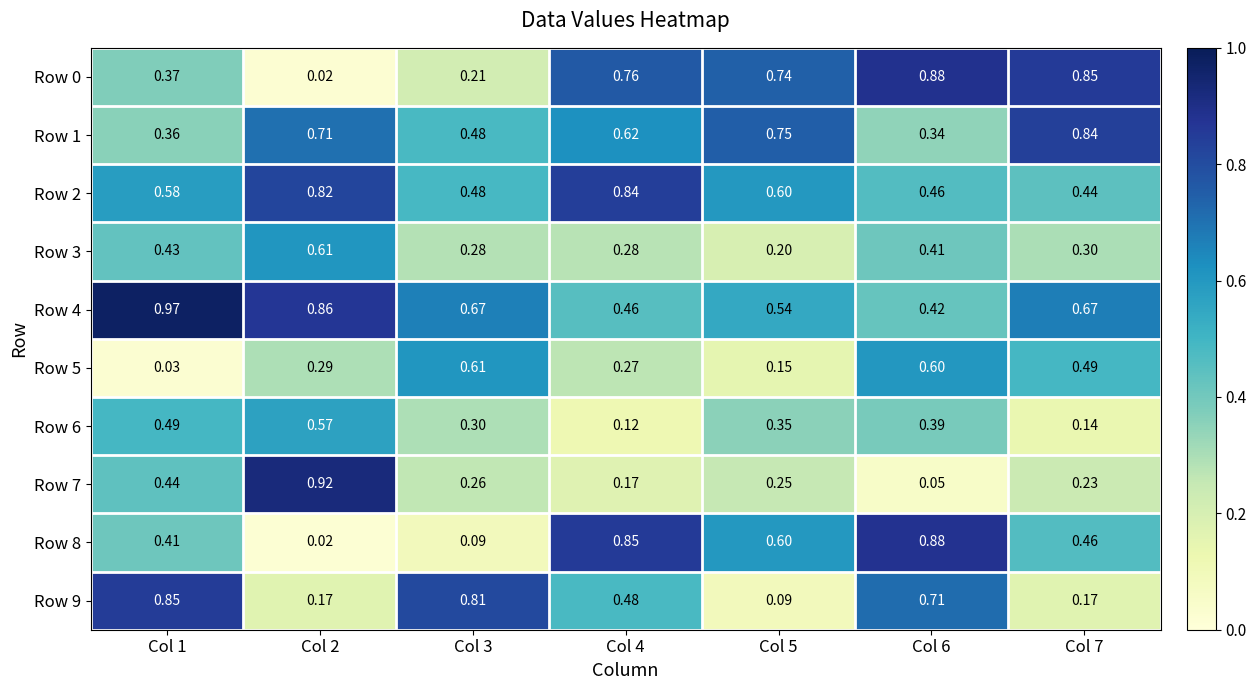

Is the value of Row 6 at Col 2 greater than the value of Row 2 at Col 7?

Yes